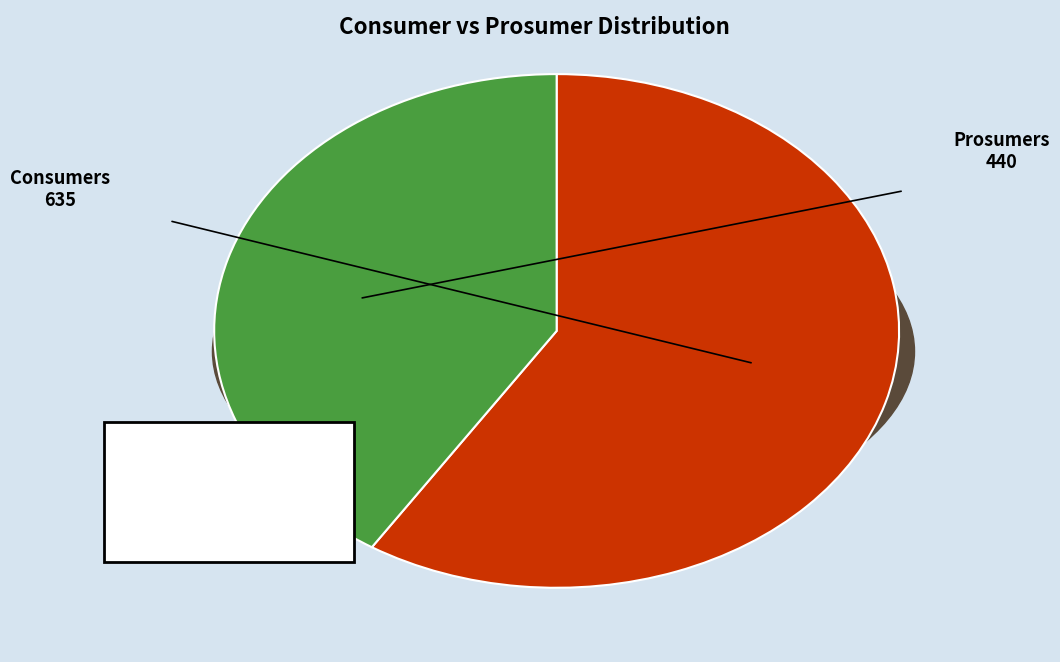

Which category has the smallest portion of the pie?

Prosumers